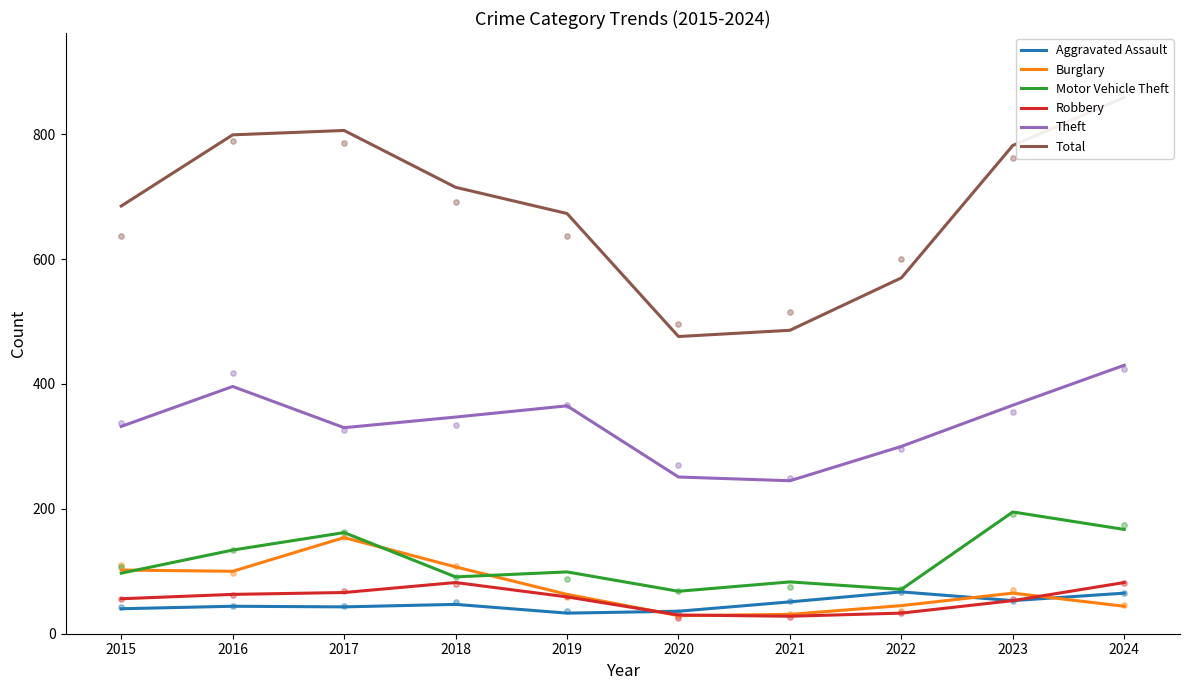

Which series has the widest spread of Y values?

Total